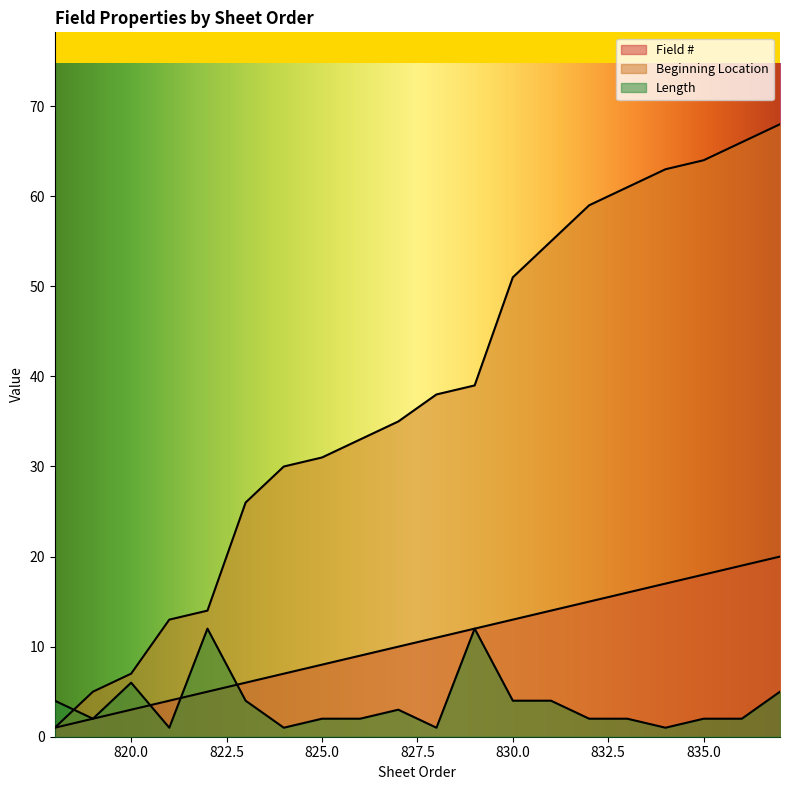

At how many categories does at least one series exceed 36?

10